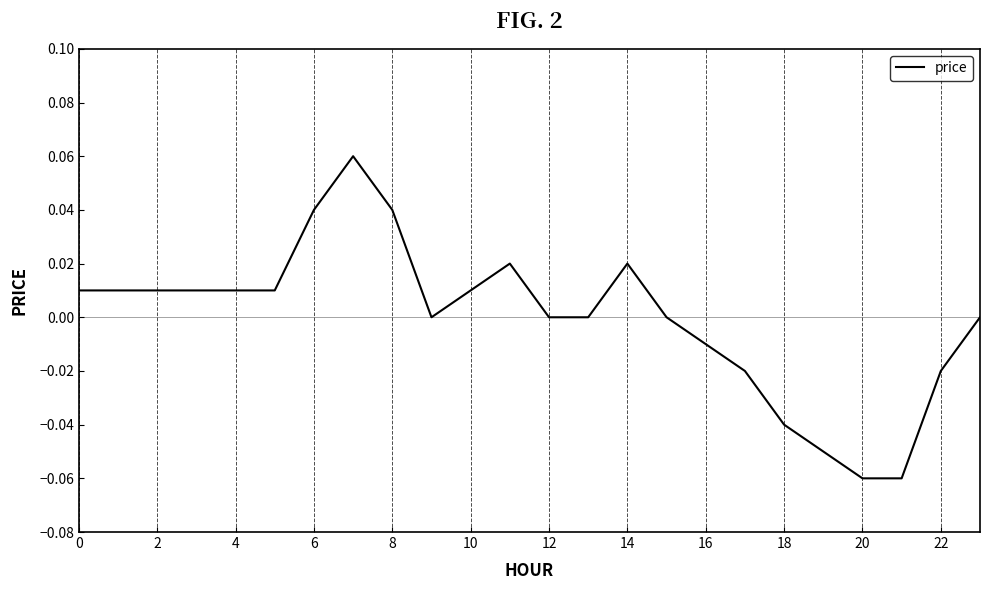

How many lines are shown in the chart?

1